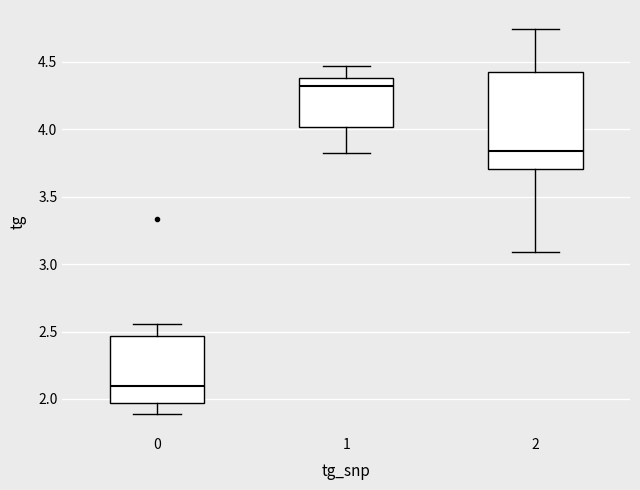

Reading left to right, read every box against the y-axis: the position of its median line, the range the box covers, and the ends of its whiskers. The values are not printed on the chart, so give them approximately, as read against the axis.

0: median 2.10, box 1.95 to 2.45, whiskers 1.90 to 2.55
1: median 4.30, box 4.00 to 4.40, whiskers 3.80 to 4.45
2: median 3.85, box 3.70 to 4.40, whiskers 3.10 to 4.75